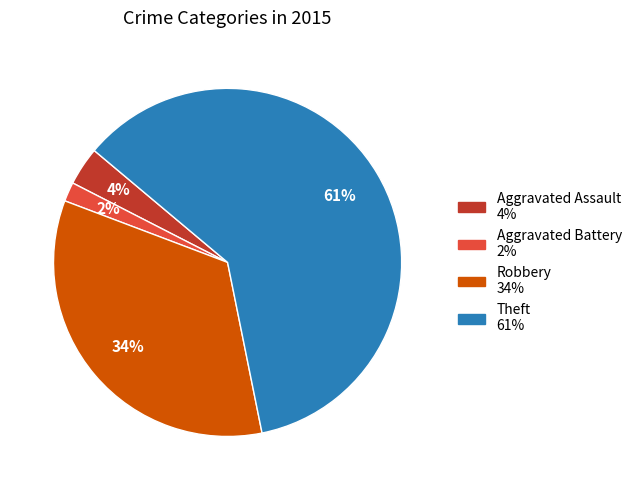

True or false: Theft accounts for 75% of the total.

False